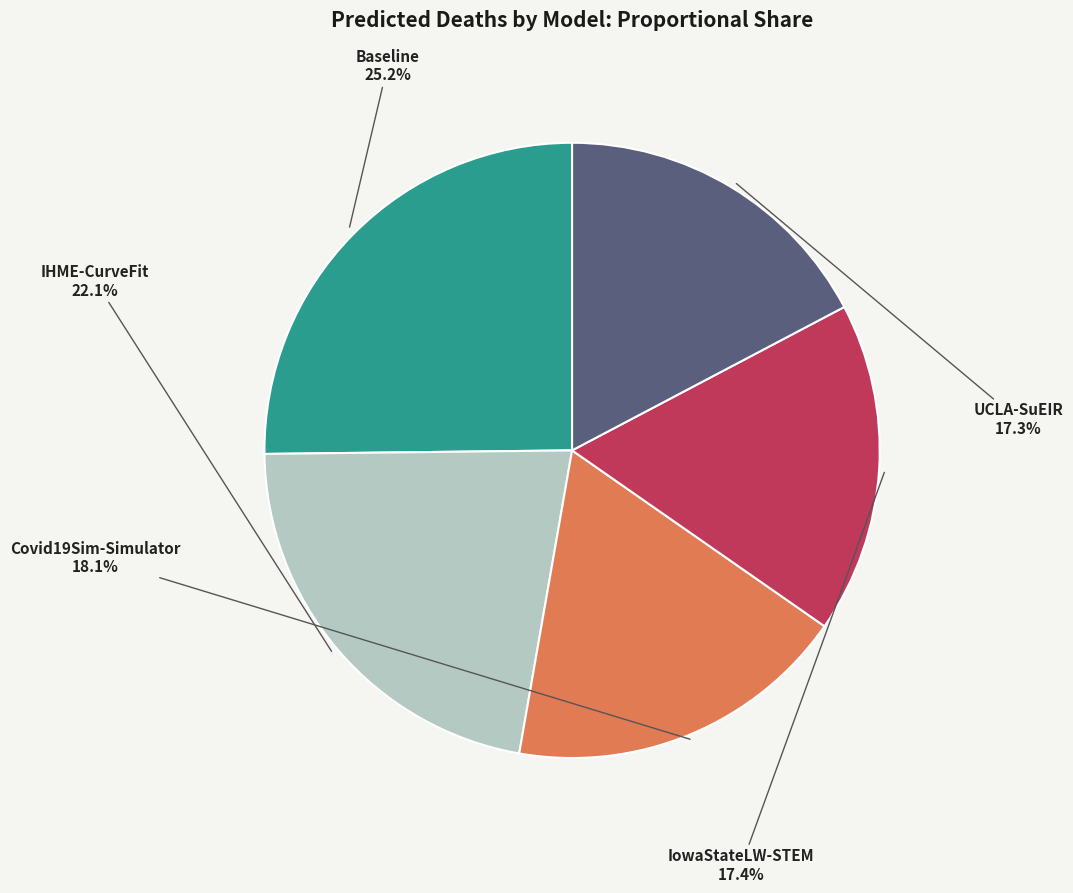

Which slice is the largest?

Baseline